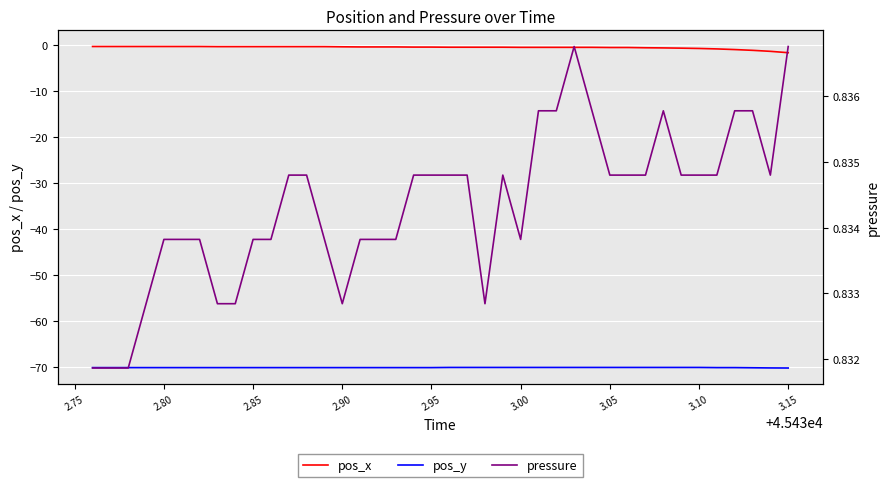

What is the lowest value of the pos_x series?

-1.6